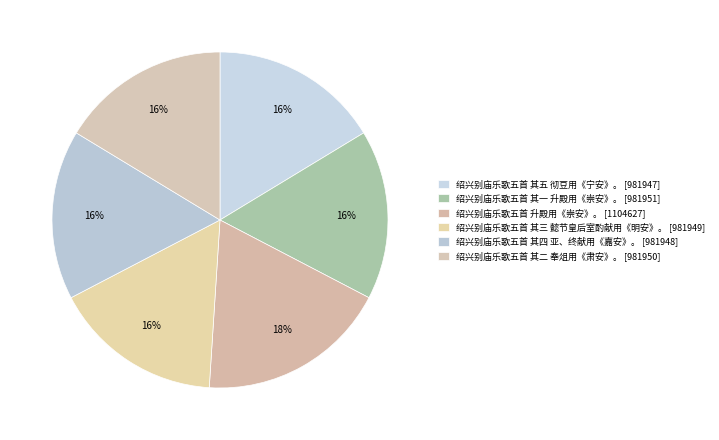

How many slices are in this pie chart?

6